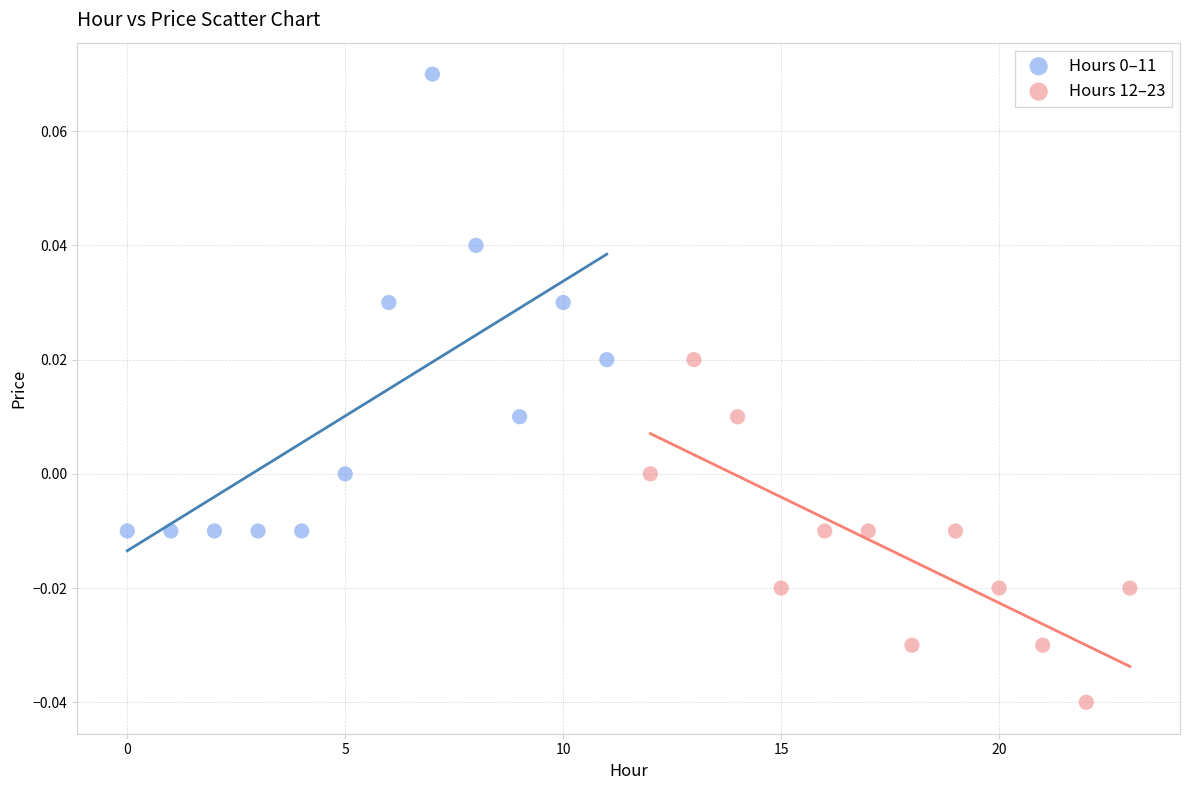

Which series contains the lowest Y value?

Hours 12–23